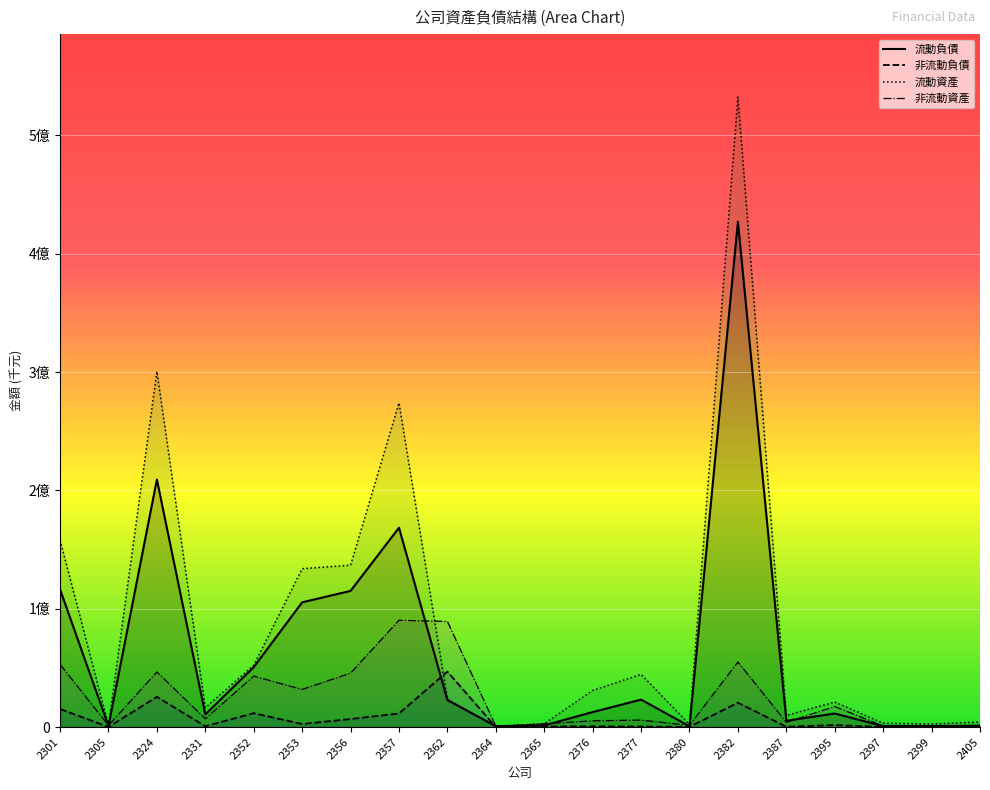

Which category has the highest value in the 非流動資產 series?

2357